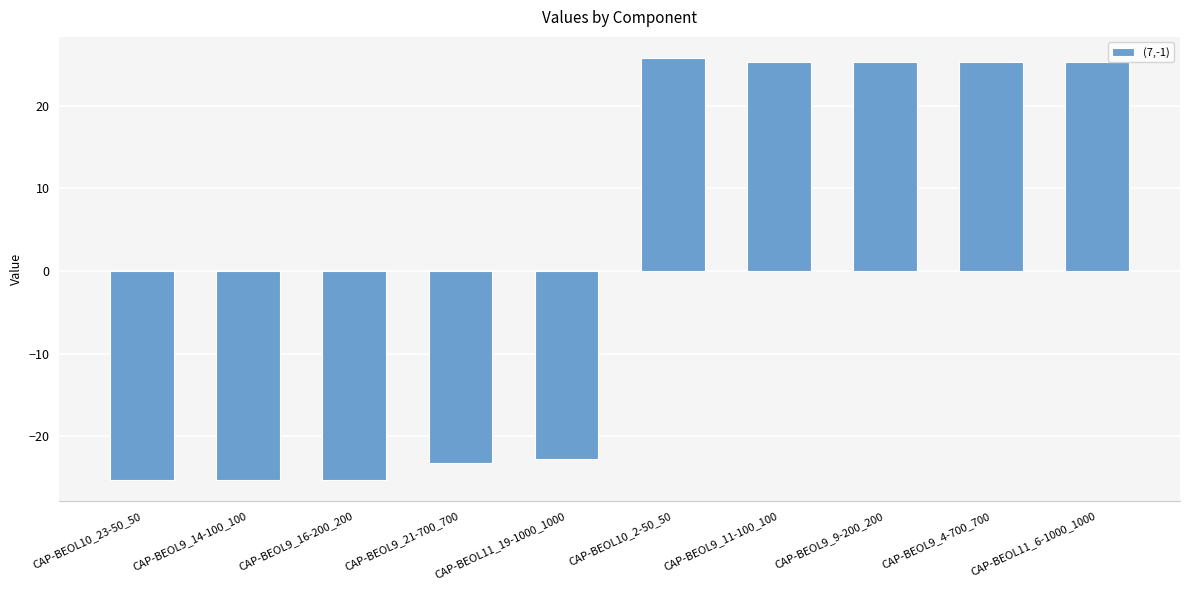

Which label corresponds to the largest value in the chart?

CAP-BEOL10_2-50_50